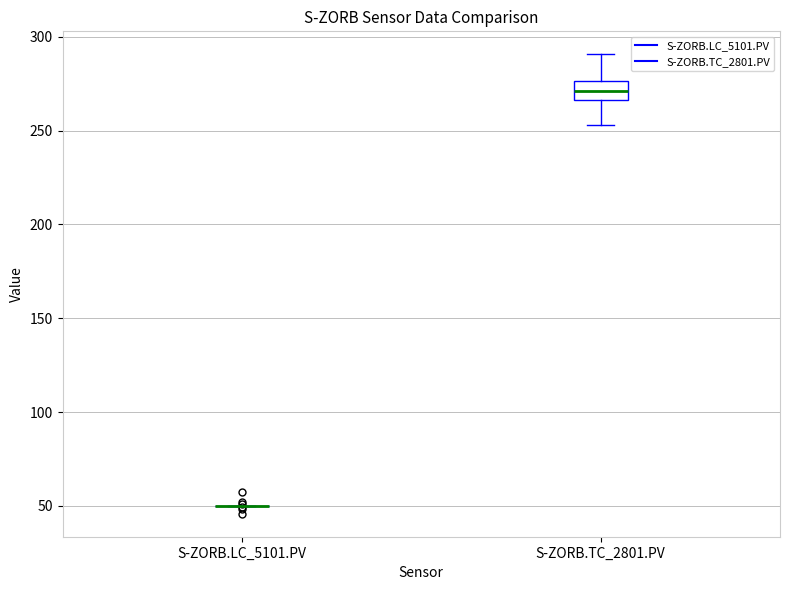

Which box is the tallest, from its lower edge to its upper edge?

S-ZORB.TC_2801.PV